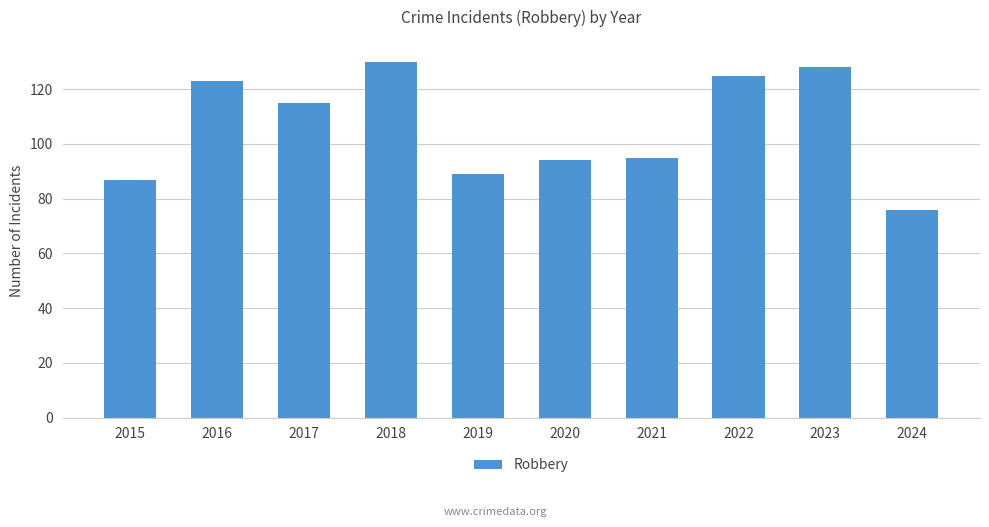

What is the sum of the values at 2021 and 2023?

223